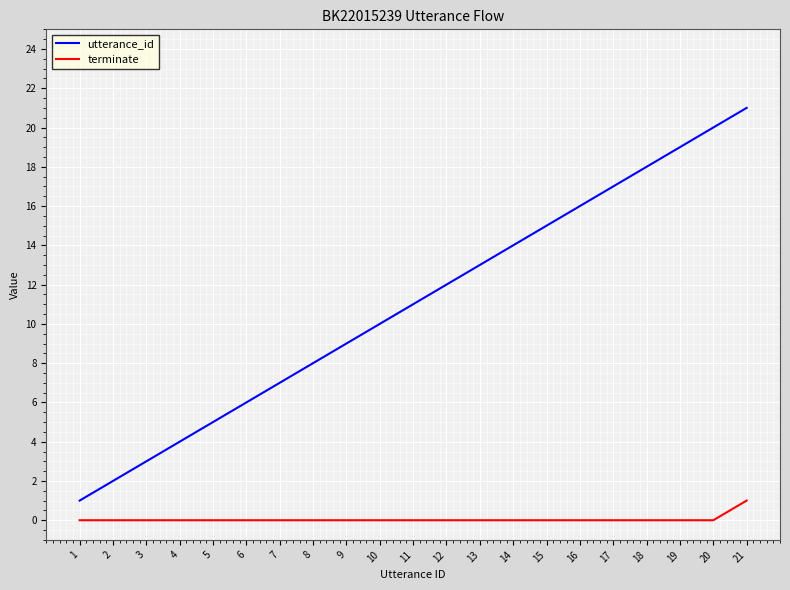

Rank the series by their maximum value, from lowest to highest.

terminate, utterance_id